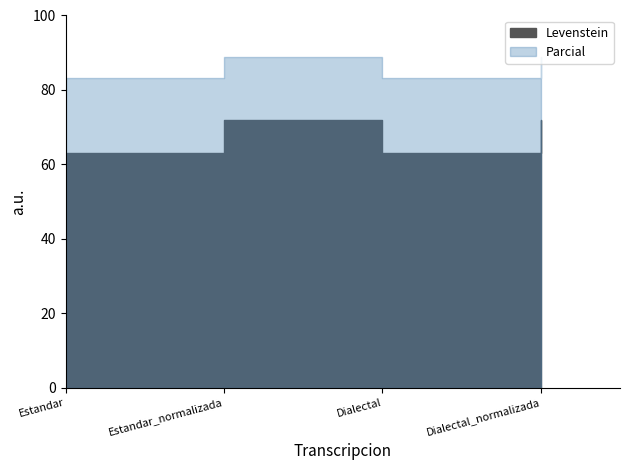

At which category is the sum across all series the highest?

Estandar_normalizada